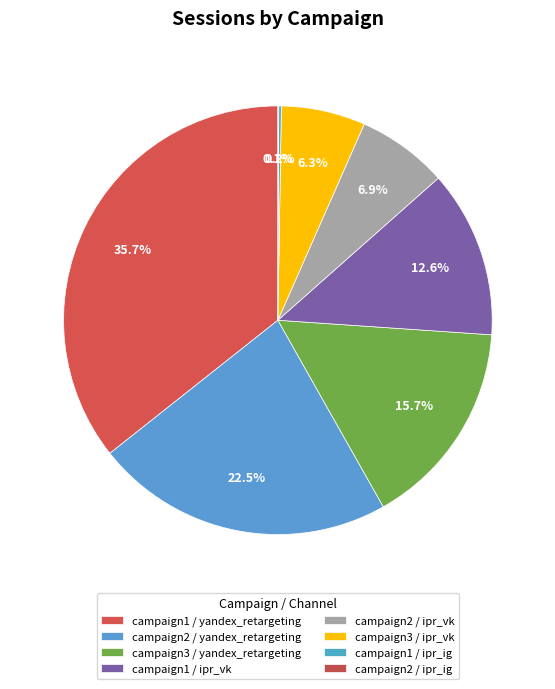

To the nearest percent, what is the difference between the largest and smallest slice percentages?

36%